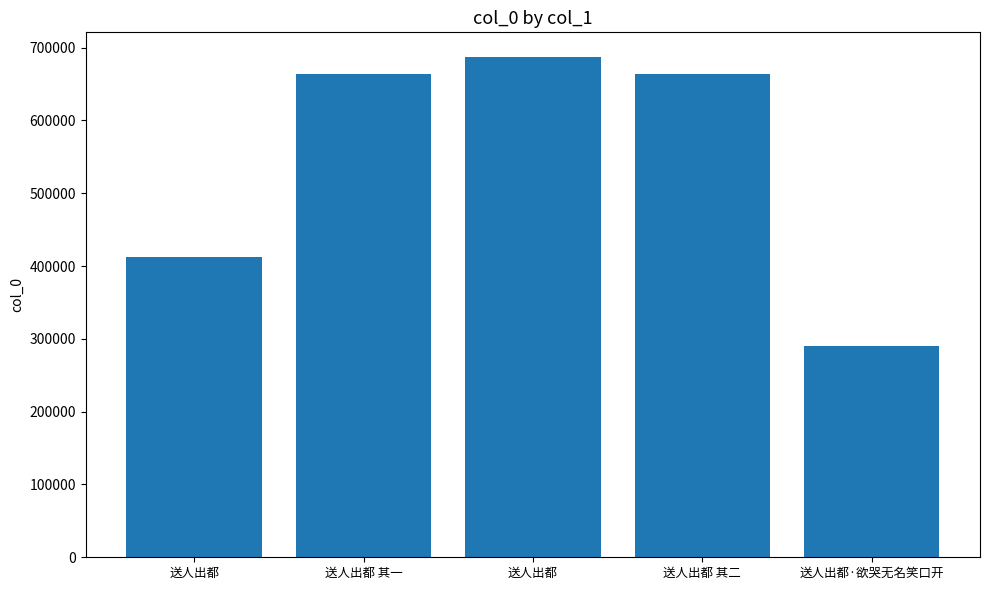

How many values are below 664221?

2